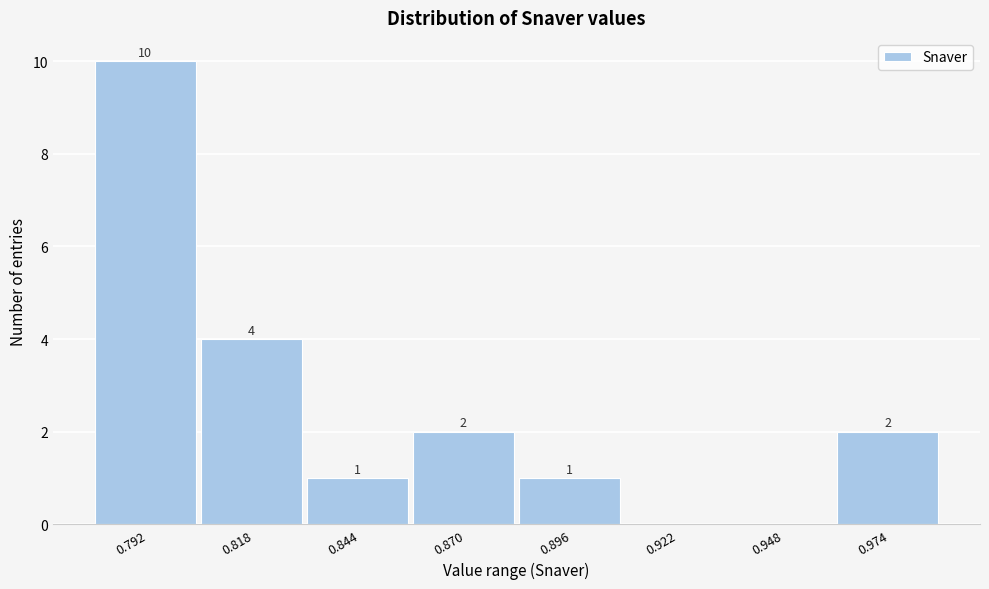

Reading left to right, extract all data points from this chart.

0.792=10	0.818=4	0.844=1	0.870=2	0.896=1	0.922=0	0.948=0	0.974=2